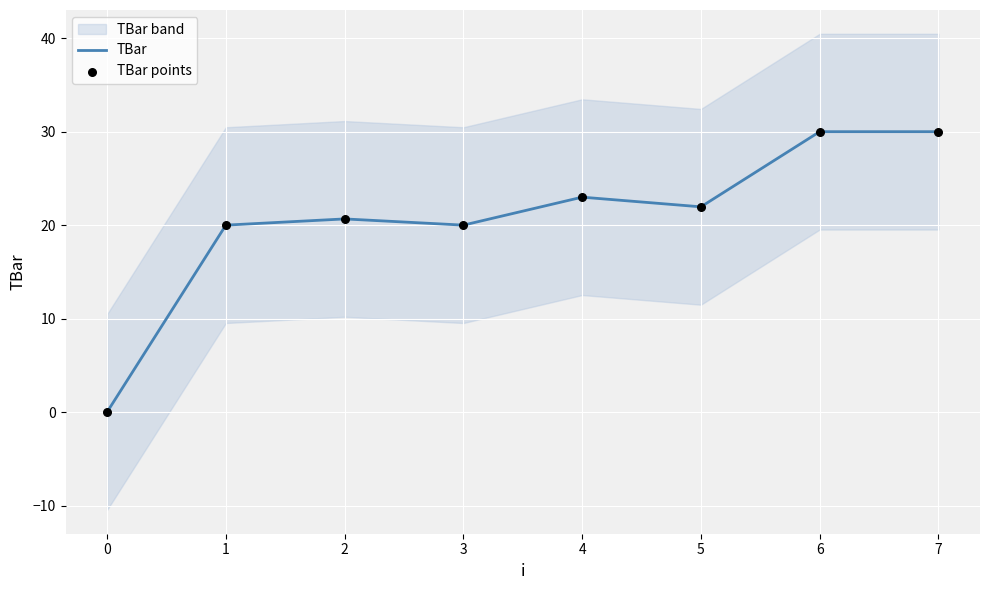

What is the highest value of the TBar series?

30.0